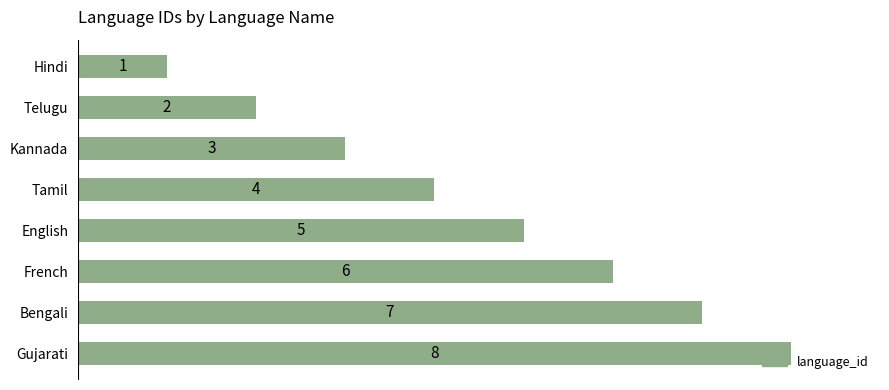

What is the value of the 4th bar from the top?

4